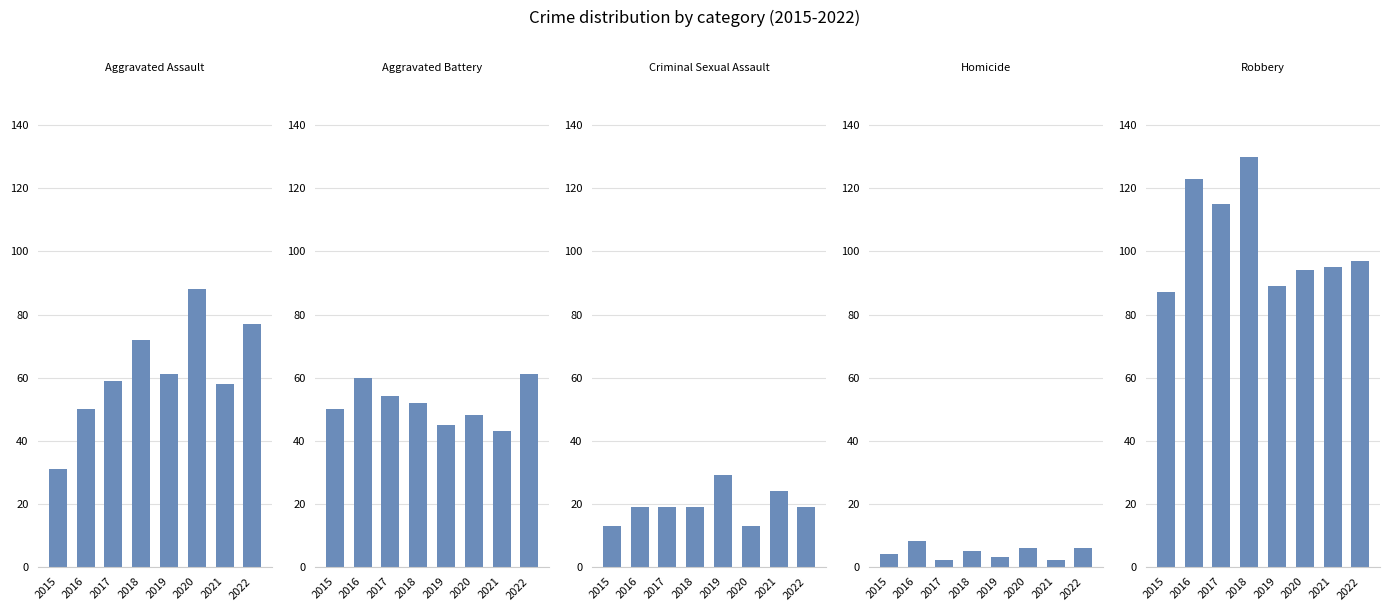

Does the chart contain any negative values?

No